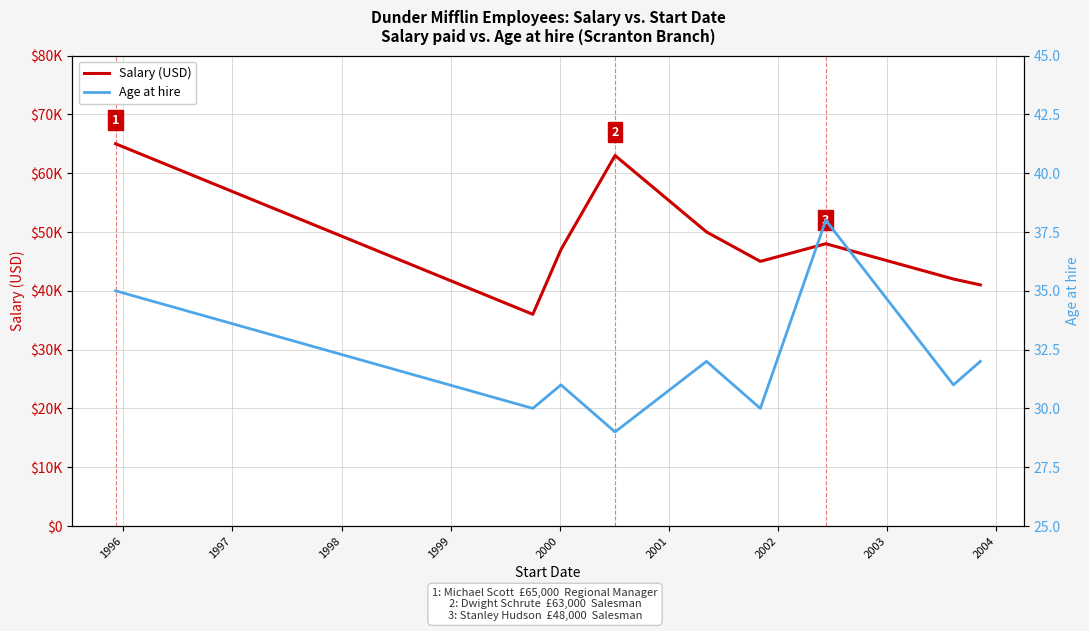

What are all the series names shown in the legend?

Salary (USD), Age at hire